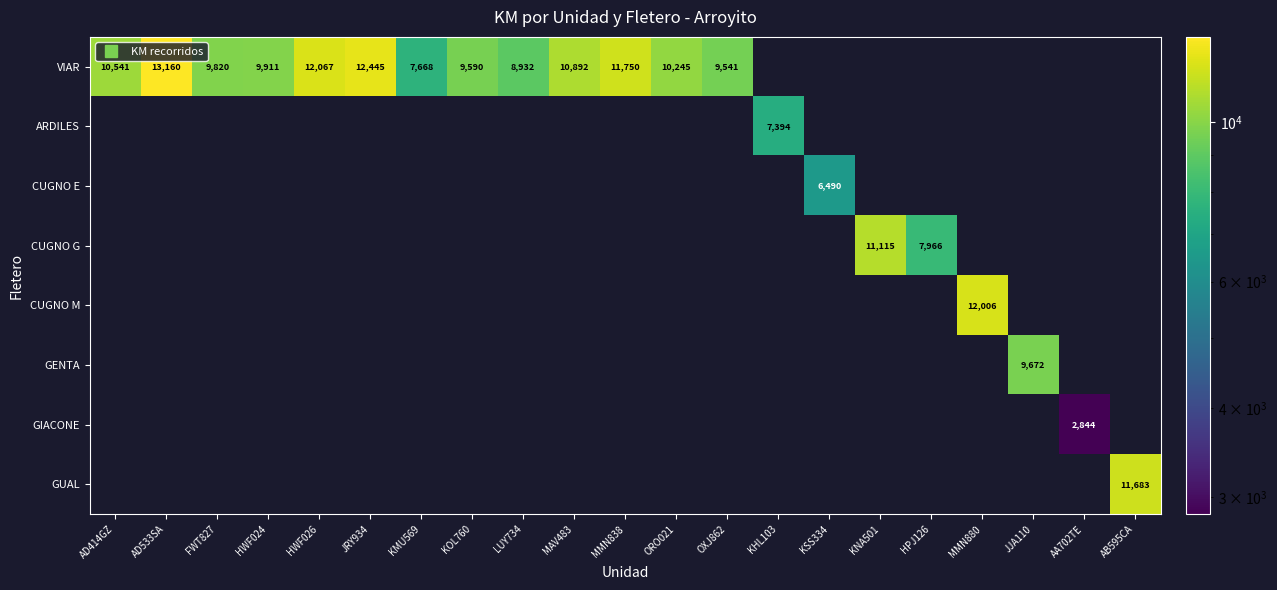

List the series in order of their peak value, lowest first.

GIACONE, CUGNO E, ARDILES, GENTA, CUGNO G, GUAL, CUGNO M, VIAR